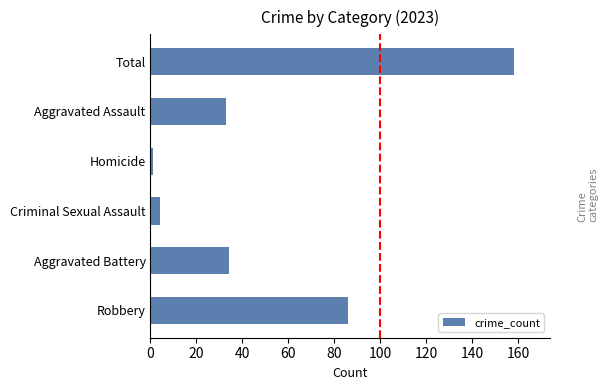

How many bars are there in total?

6